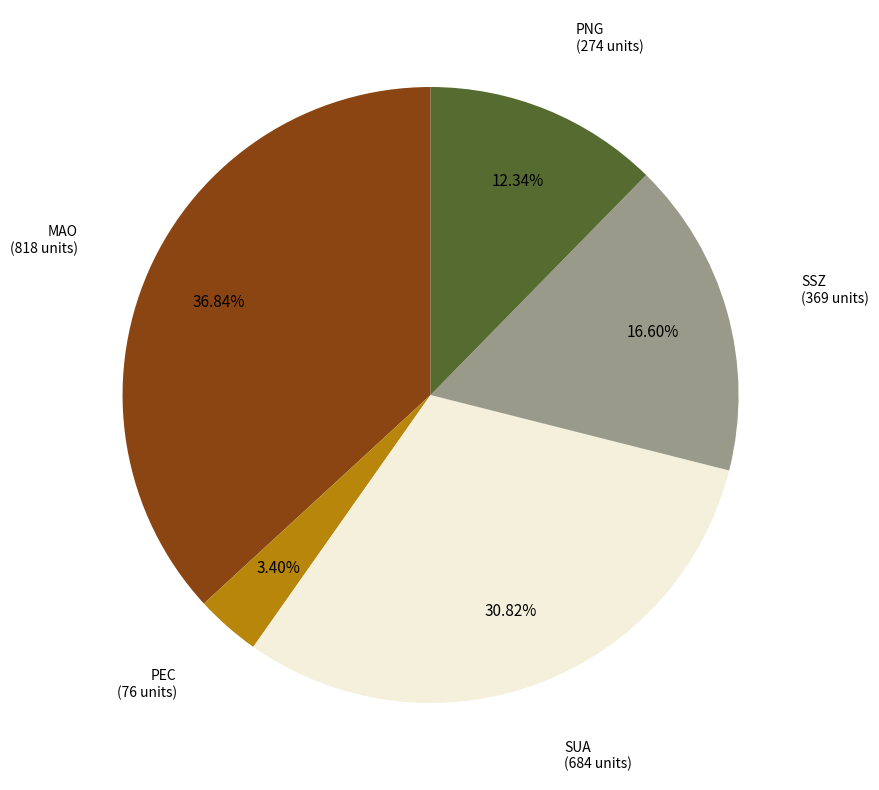

Is there a majority slice in this chart?

No